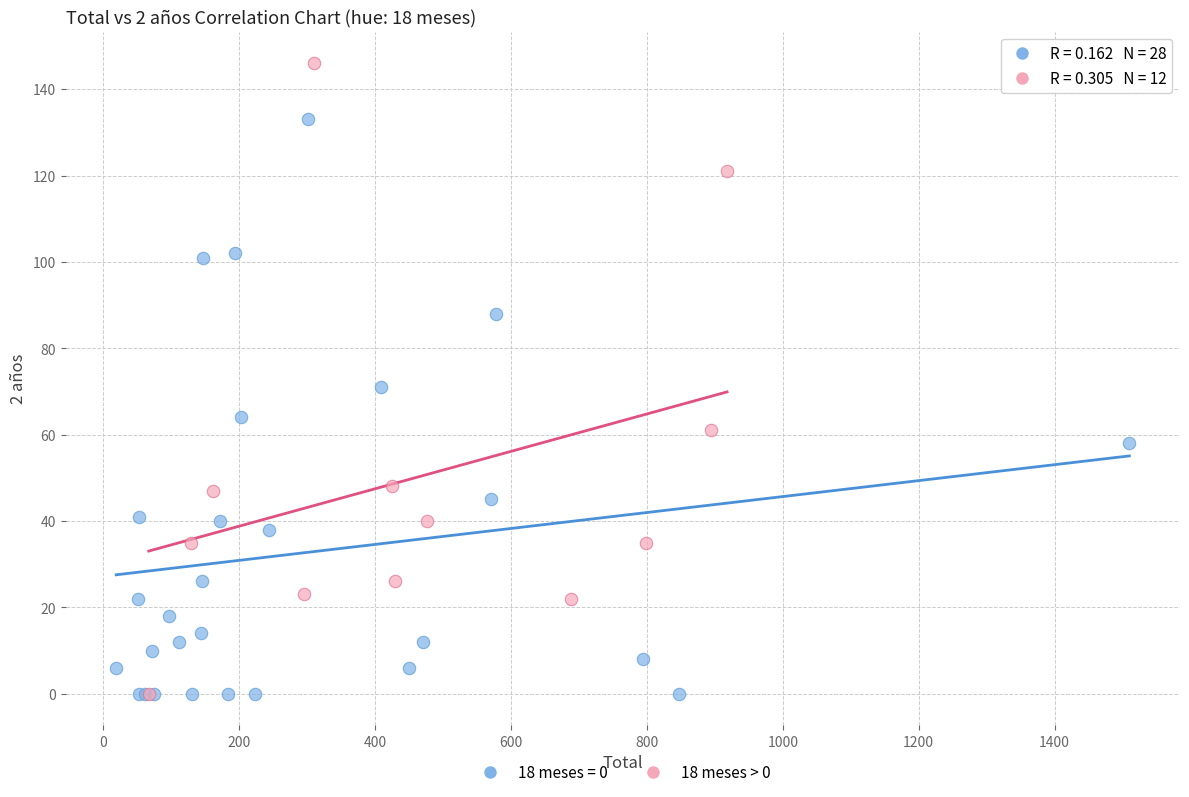

Which series has the largest Y range (max minus min)?

18 meses > 0